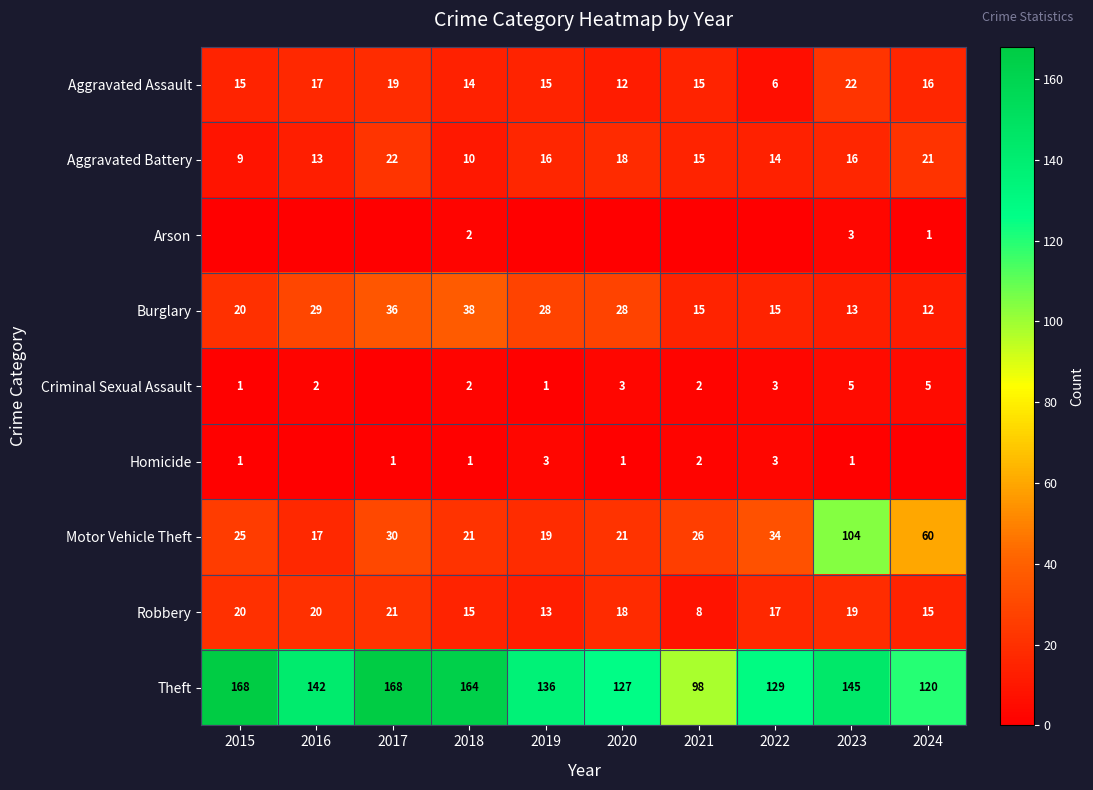

What is the approximate value of Aggravated Battery at 2019, to the nearest 5?

15